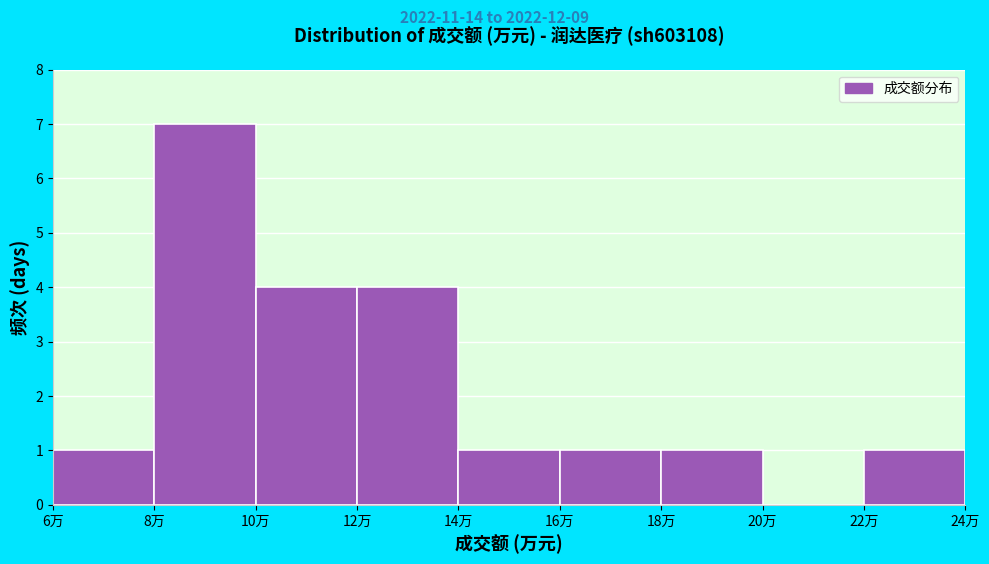

Reading left to right, what are all the values shown in this chart?

6万=1	8万=7	10万=4	12万=4	14万=1	16万=1	18万=1	20万=0	22万=1